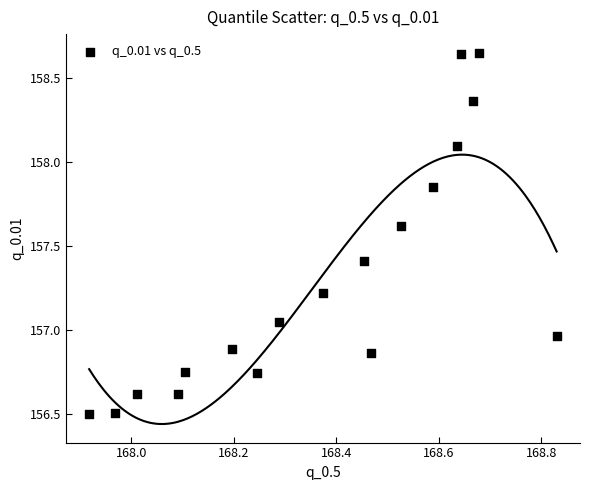

What is the range of X values (max minus min)?

0.9